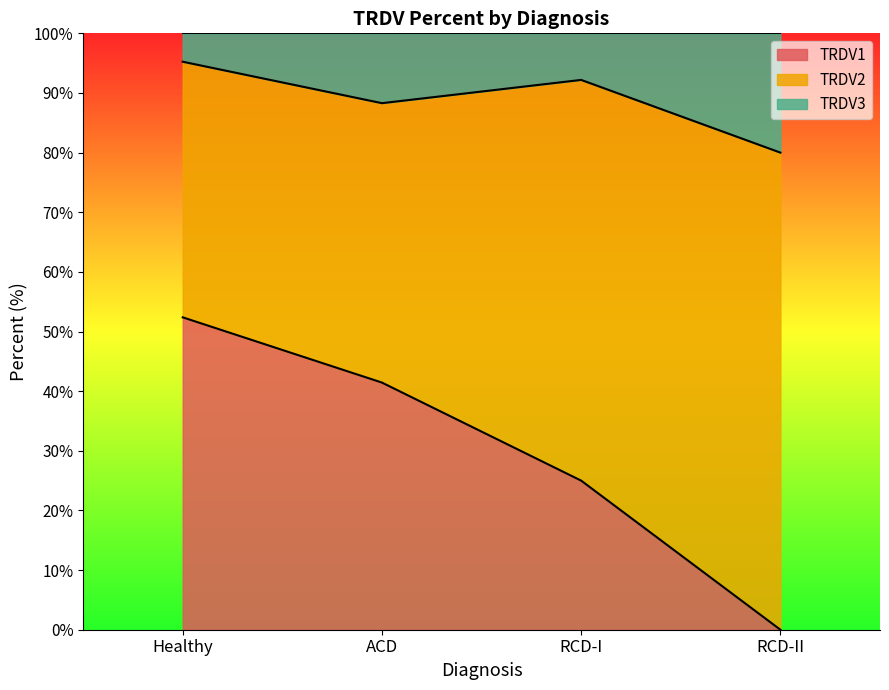

True or false: TRDV1 has more than 0 interior local peaks.

False